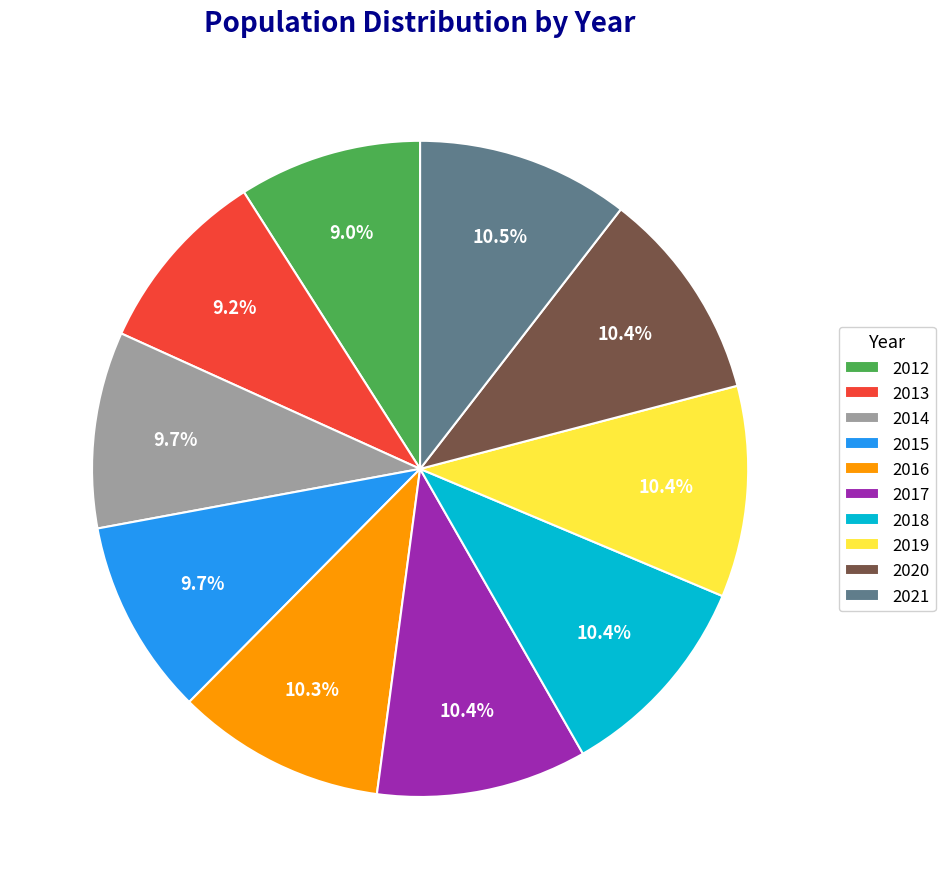

How many slices are in this pie chart?

10